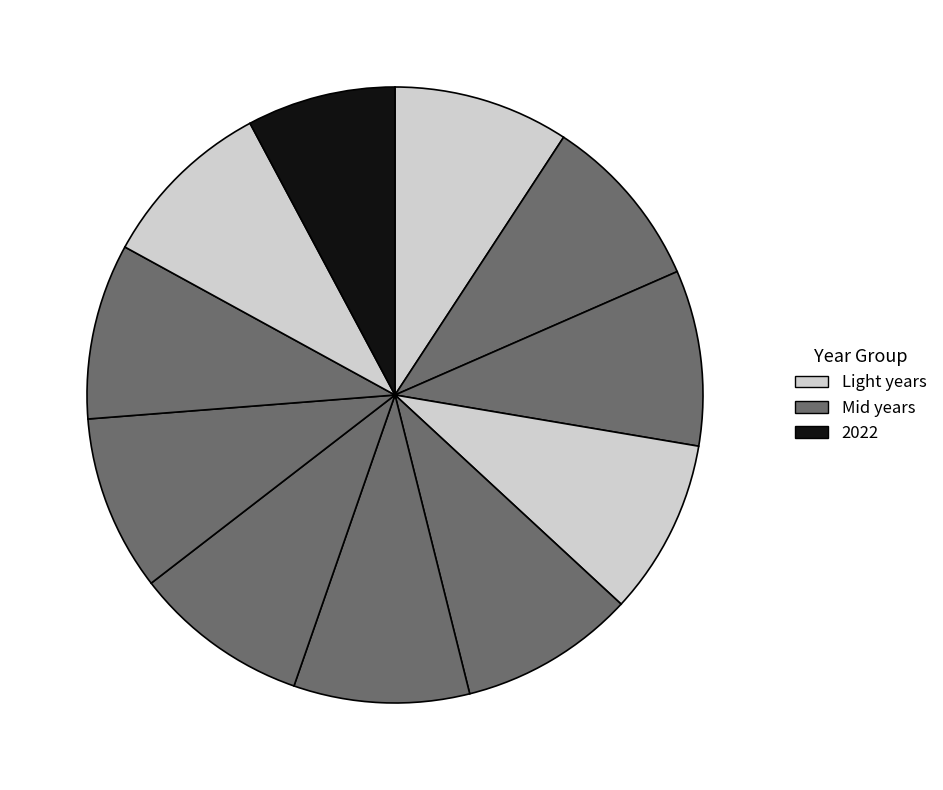

How many slices are in this pie chart?

11